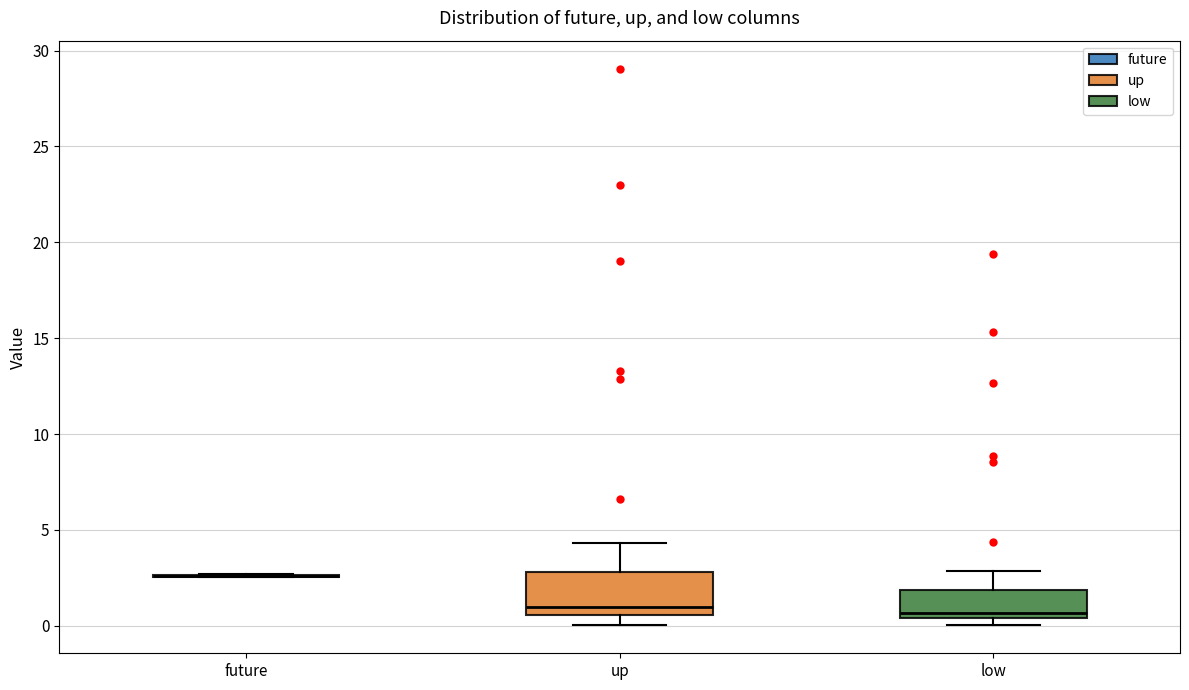

Where is the upper edge of the box for up on the y-axis? The values are not printed on the chart, so give them approximately, as read against the axis.

3.0